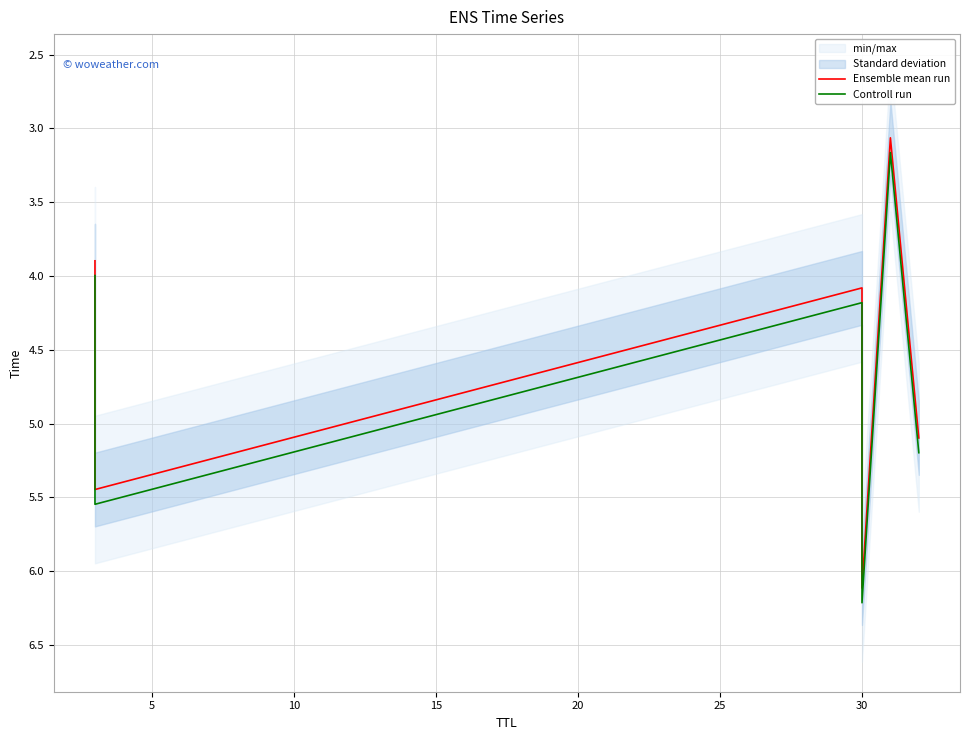

How many lines are shown in the chart?

2